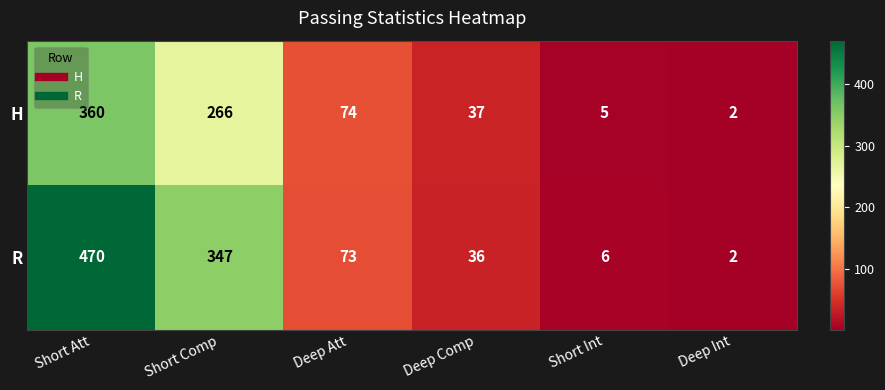

What is the difference between the R values at Deep Comp and Short Comp?

311